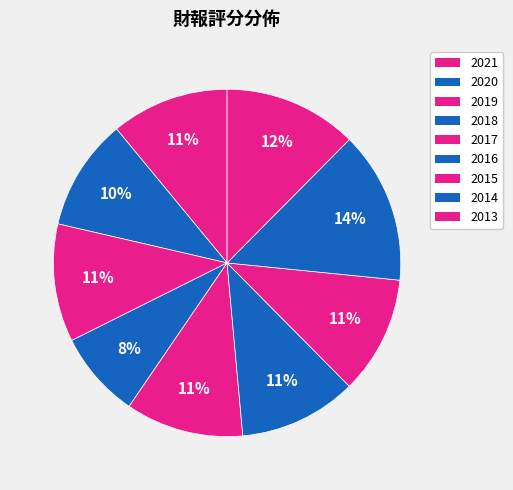

How many segments does this pie chart have?

9